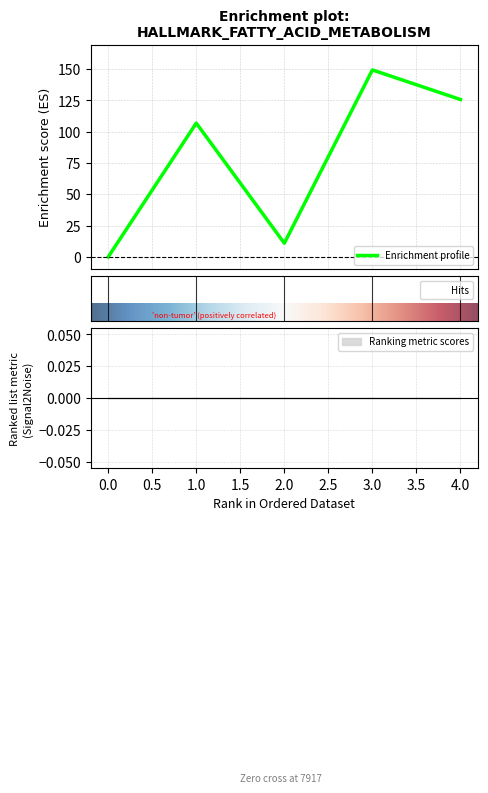

True or false: Enrichment profile has more than 2 interior local peaks.

False